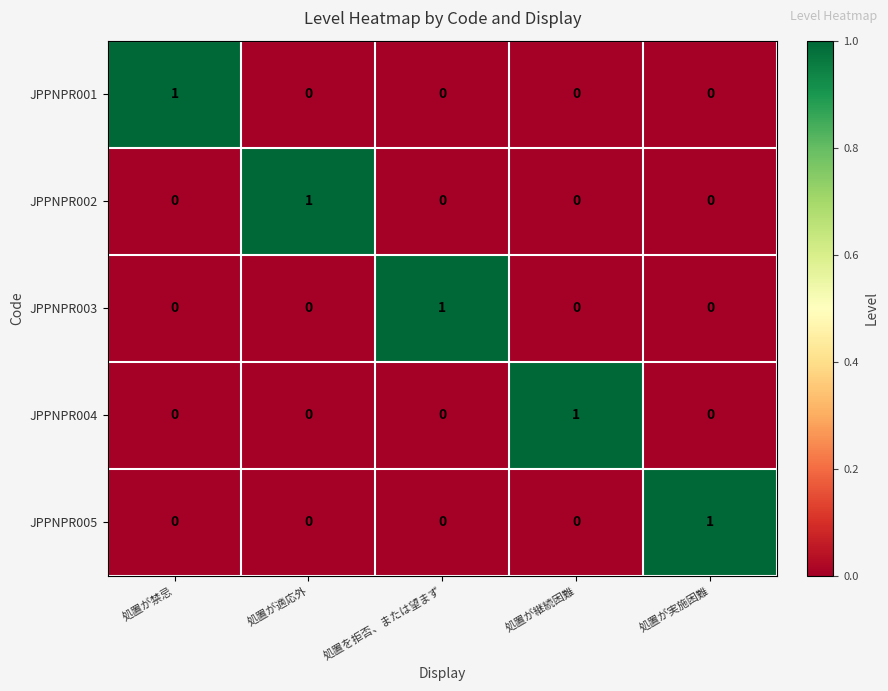

How many JPPNPR002 values are between 0 and 1?

5